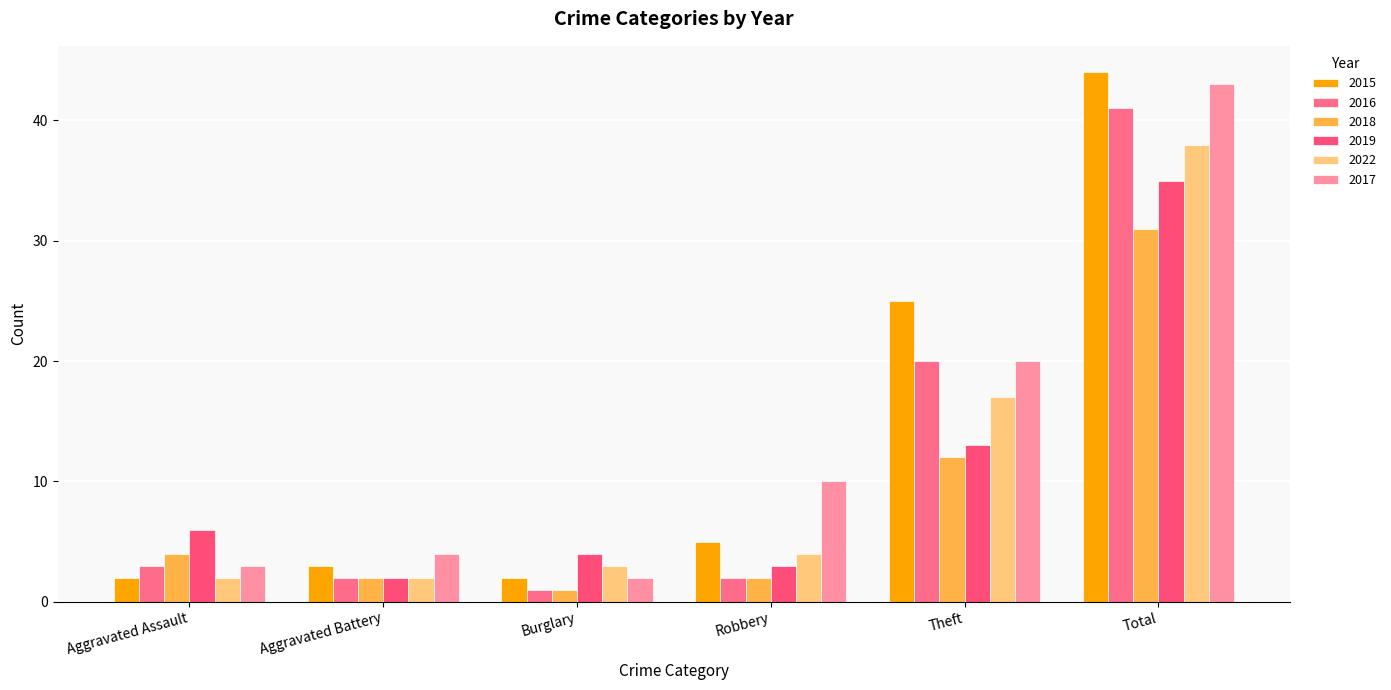

Reading right to left, what are all the values shown in this chart?

2015: 44	25	5	2	3	2
2016: 41	20	2	1	2	3
2018: 31	12	2	1	2	4
2019: 35	13	3	4	2	6
2022: 38	17	4	3	2	2
2017: 43	20	10	2	4	3